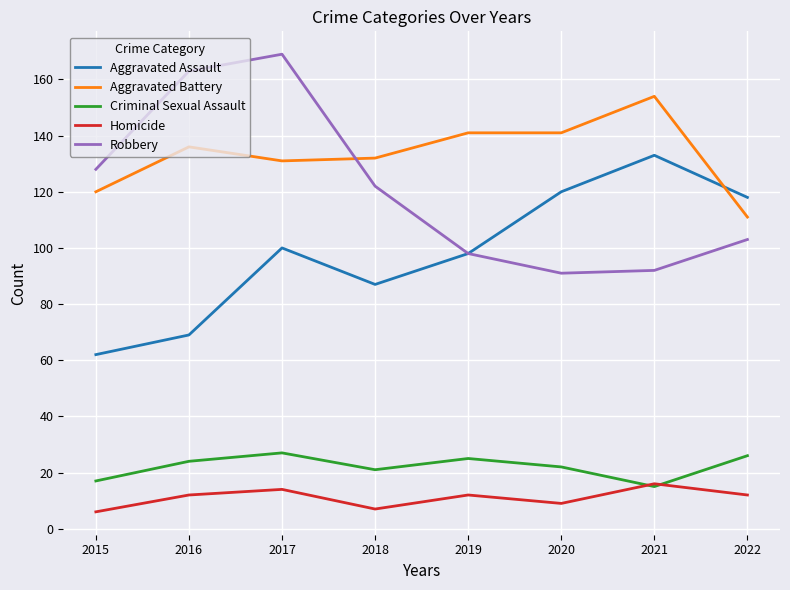

True or false: Aggravated Battery has a value of 131 at 2017.

True